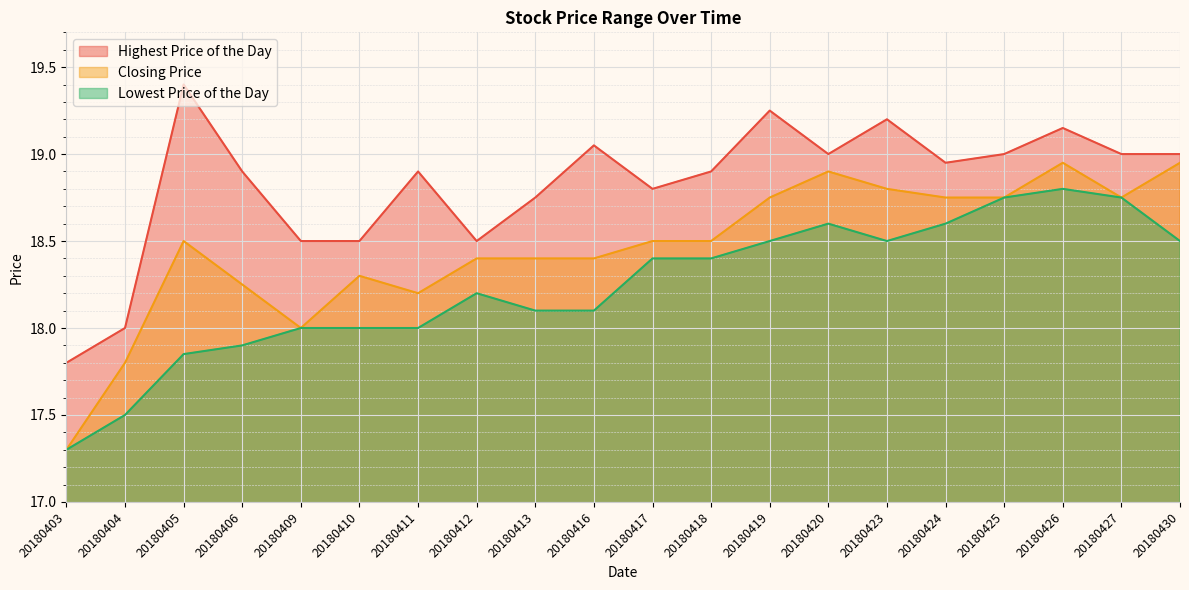

What is the value of the Highest Price of the Day point at the 6th from the left?

18.5